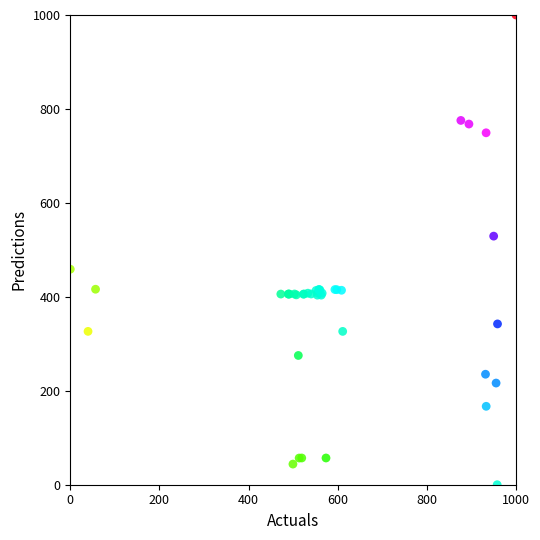

What Y value in the scatter plot is closest to 500?

529.2